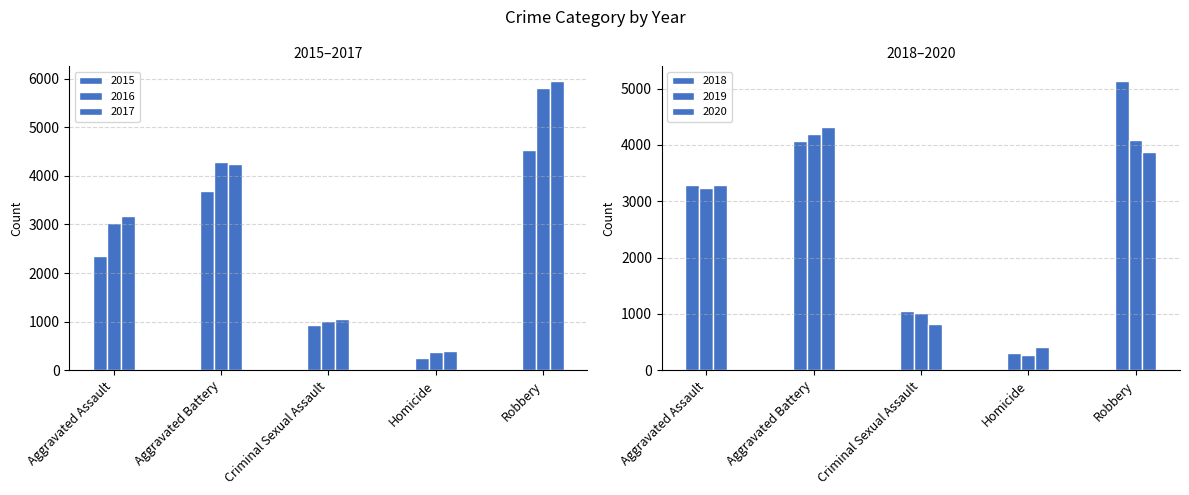

List the series in order of their peak value, lowest first.

2019, 2020, 2015, 2018, 2016, 2017